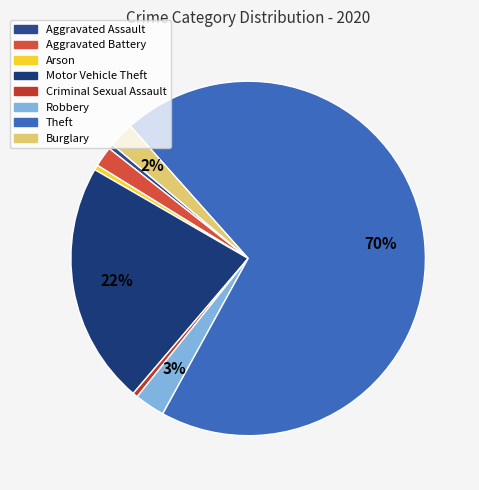

Count the number of slices in the pie.

8